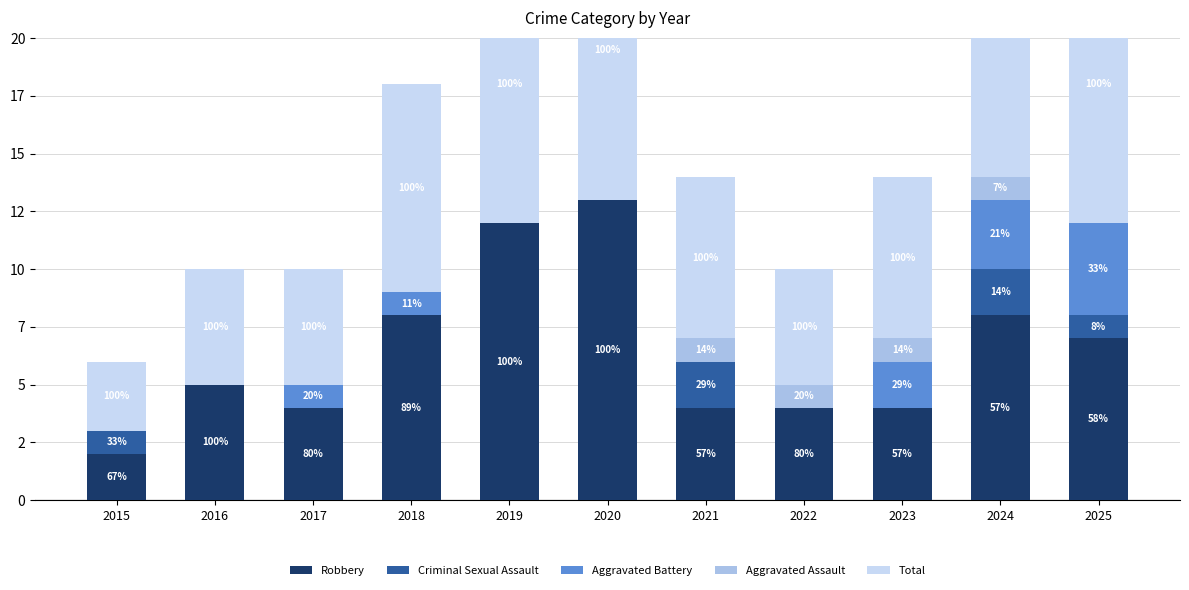

Which series changed the most between 2016 and 2021?

Criminal Sexual Assault